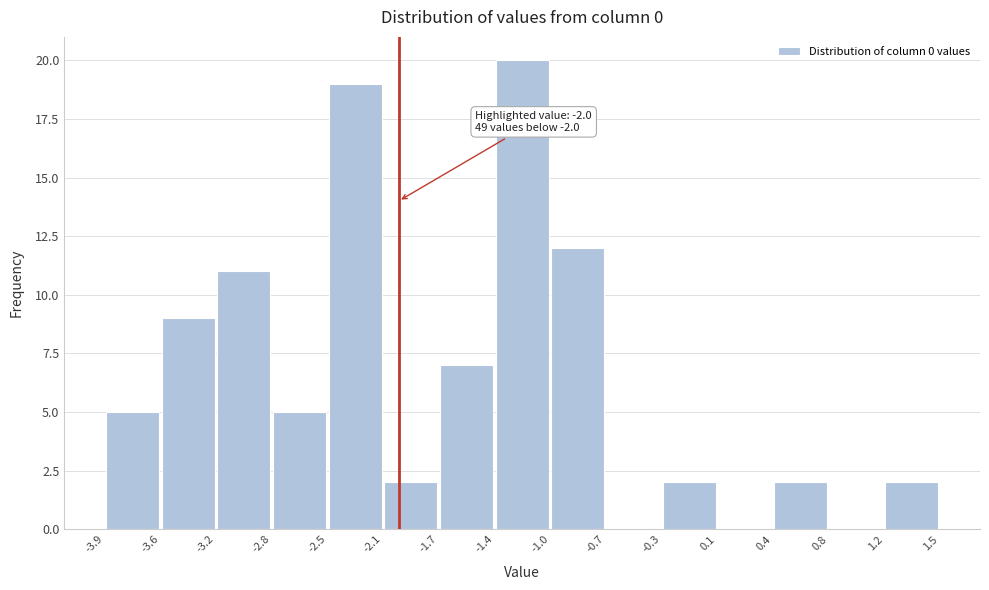

Over which range of the x-axis is the bar tallest?

-1.4 to -1.0